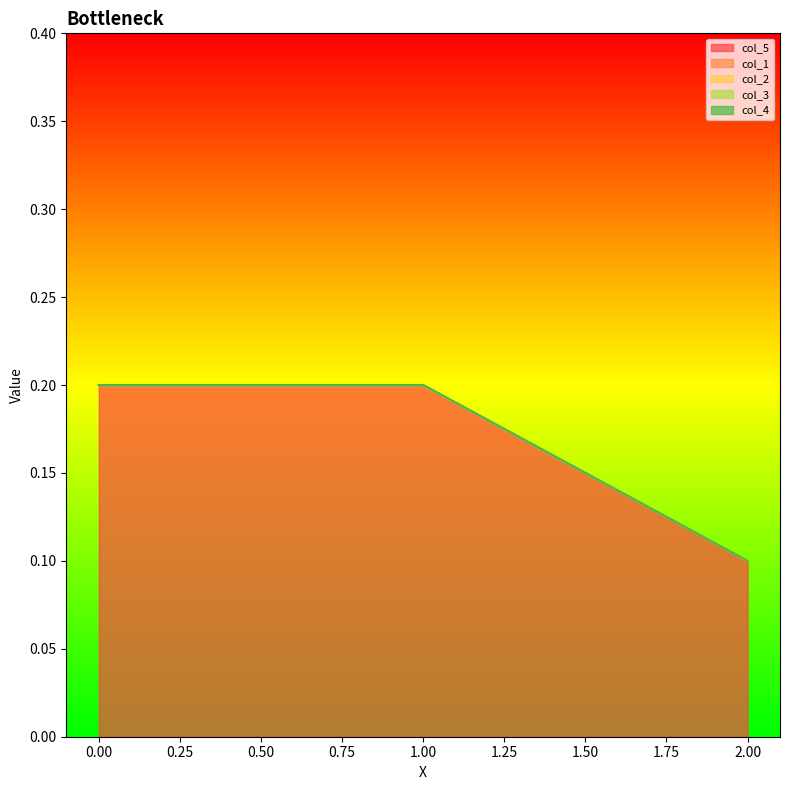

Which series changed the most between 0 and 0?

col_5